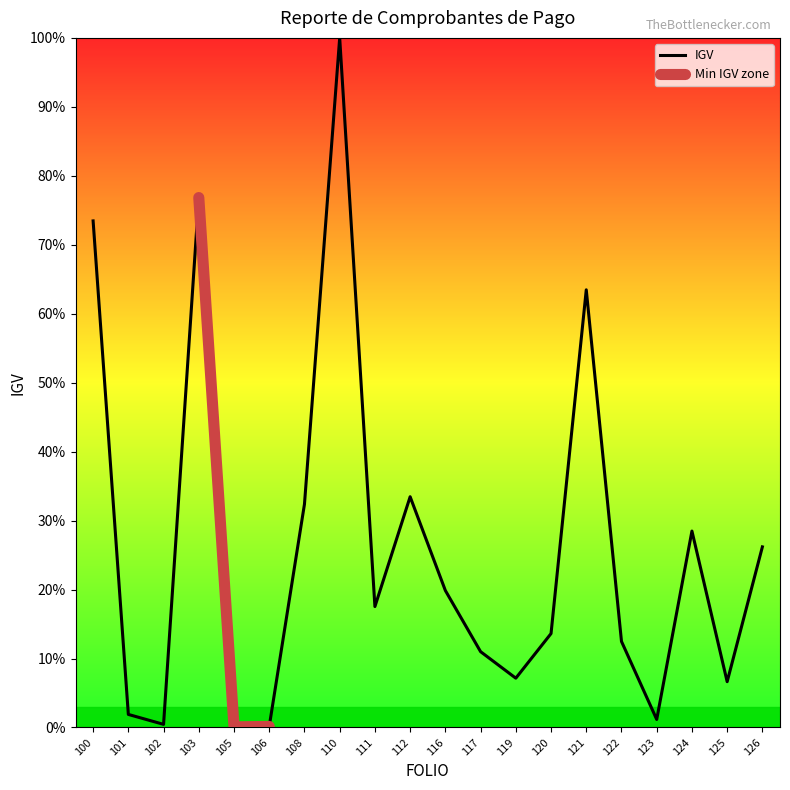

What is the sum of all values?

526.3